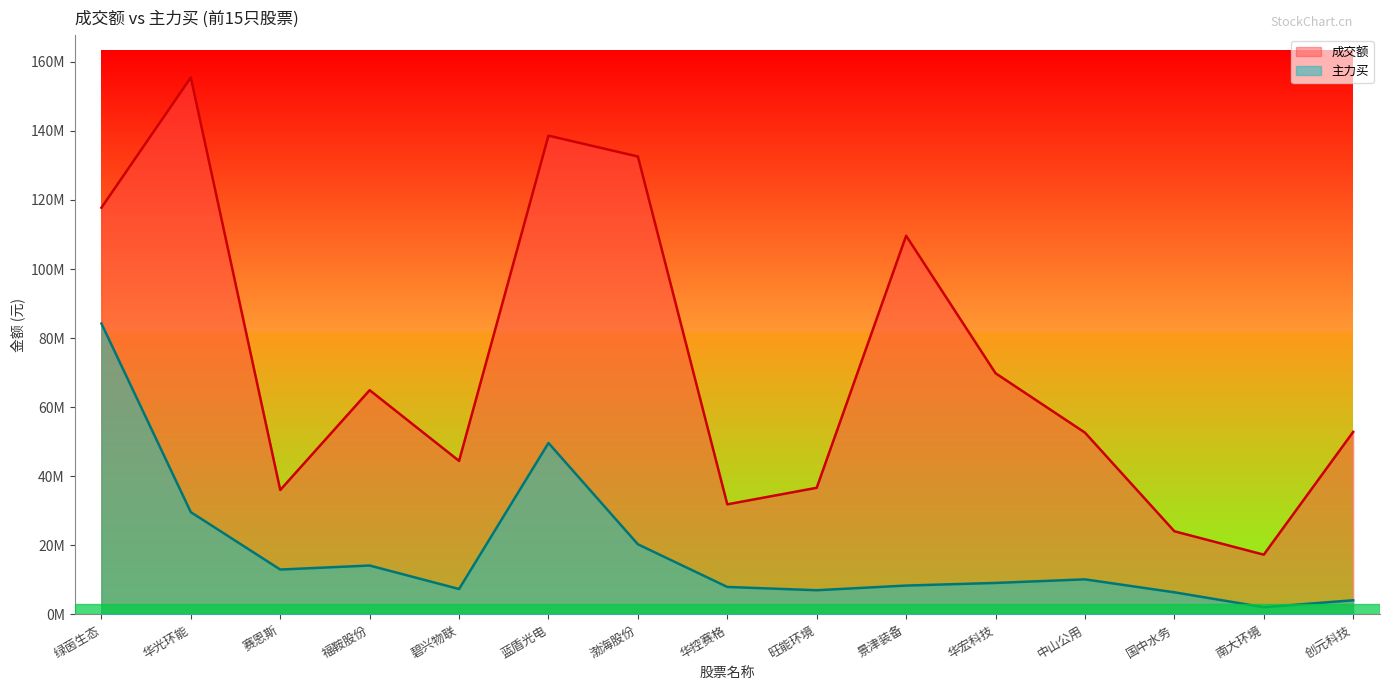

What position from the right is 赛恩斯?

13